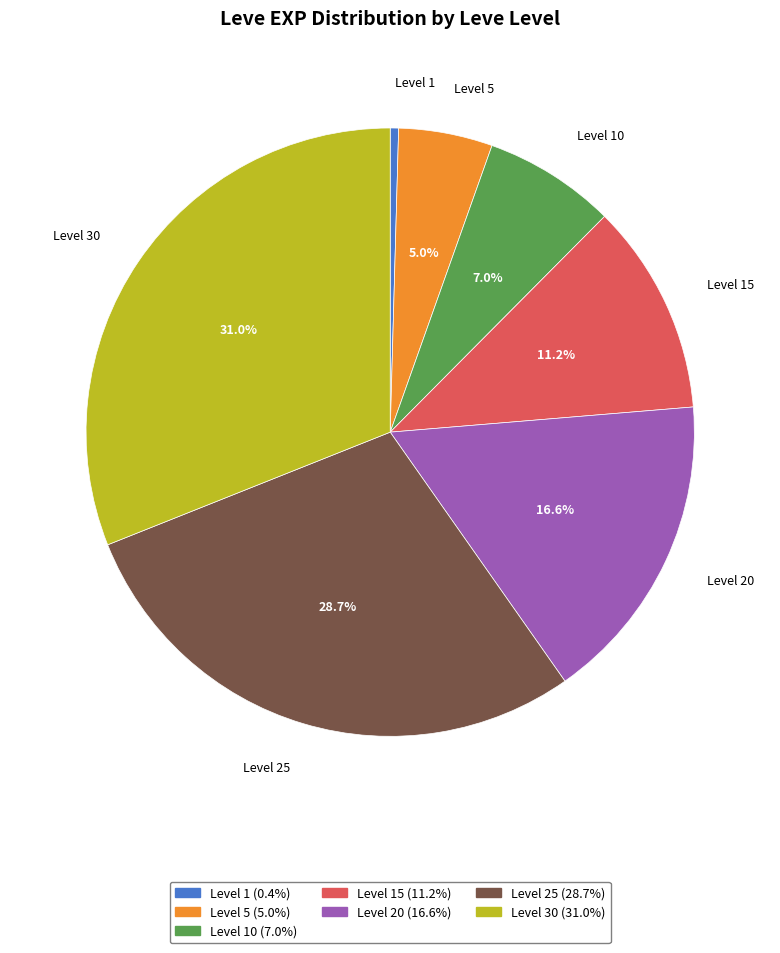

Is there a majority slice in this chart?

No